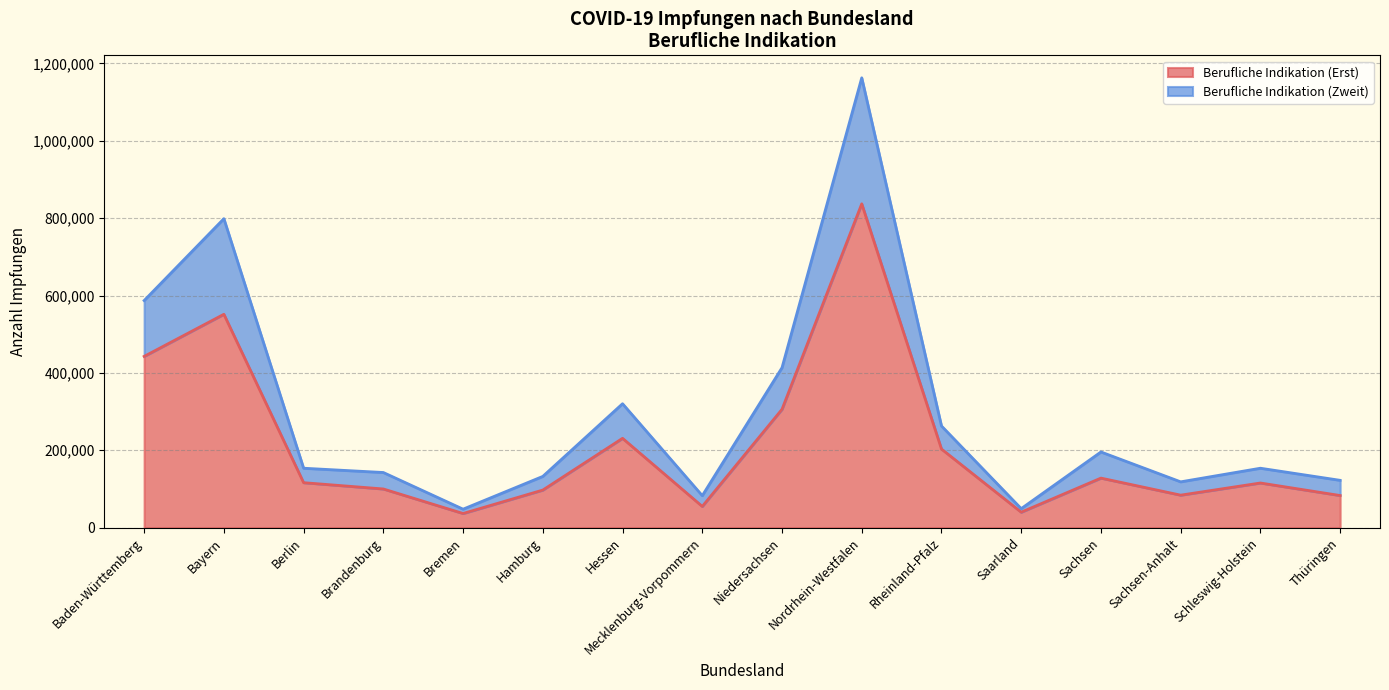

True or false: Berufliche Indikation (Zweit) has a value of 153526 at Berlin.

True